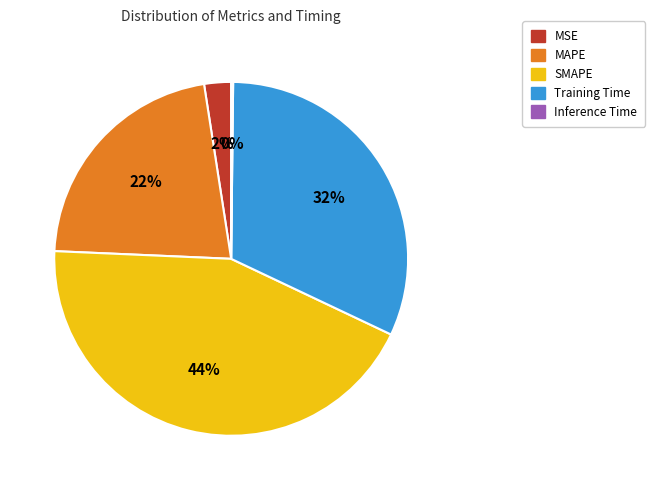

What percentage is the SMAPE slice, to the nearest percent?

44%